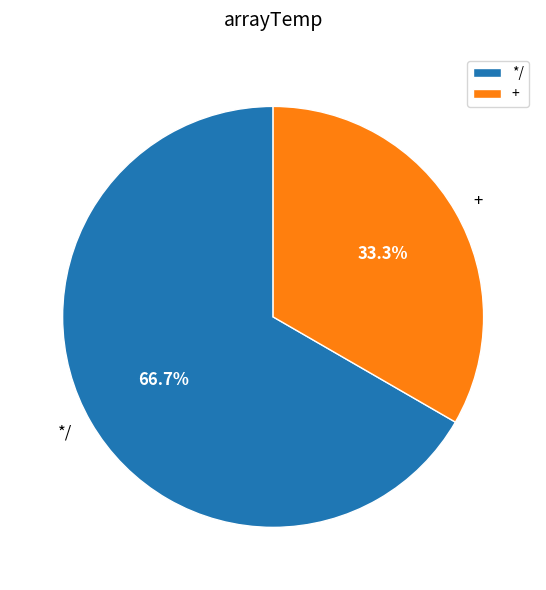

Does any single category account for the majority?

Yes